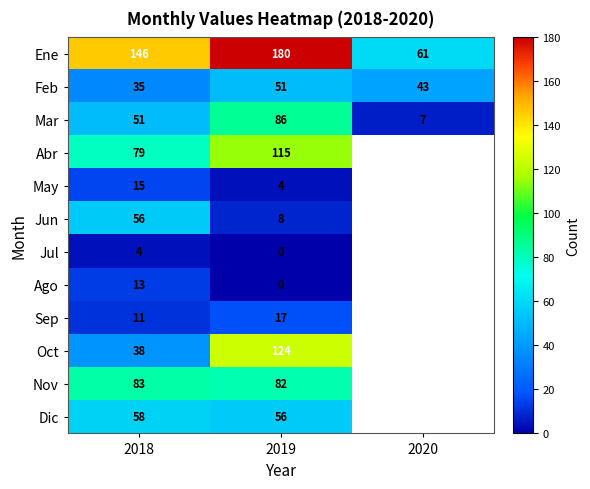

Is it true that Oct equals 168 at 2019?

False